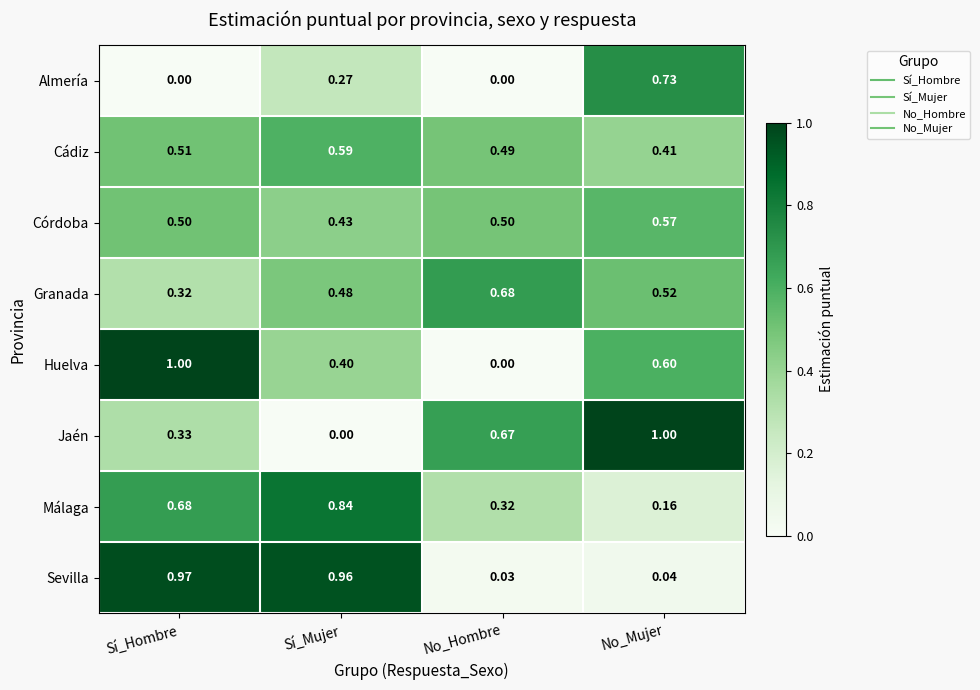

At which label is Jaén closest to 0?

Sí_Mujer